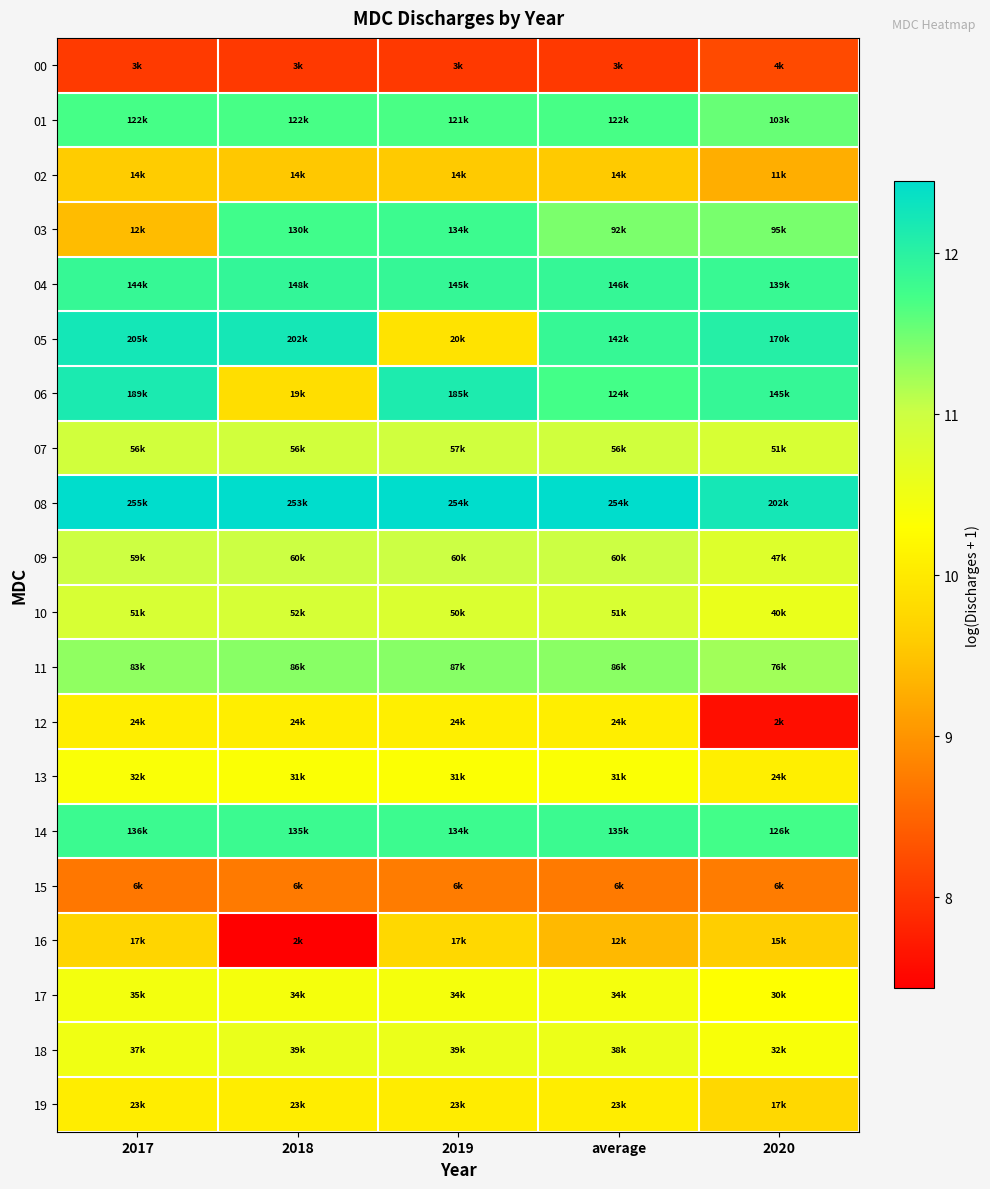

What is the total value across all series at 2018?

211.1